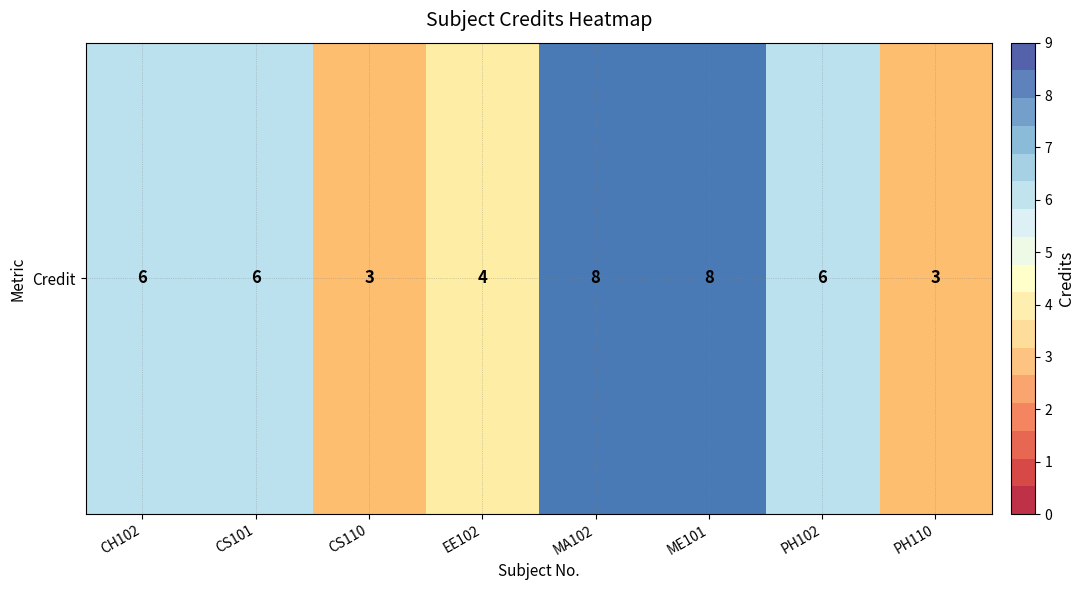

Approximately how many times larger is the value at MA102 compared to PH110?

2.7